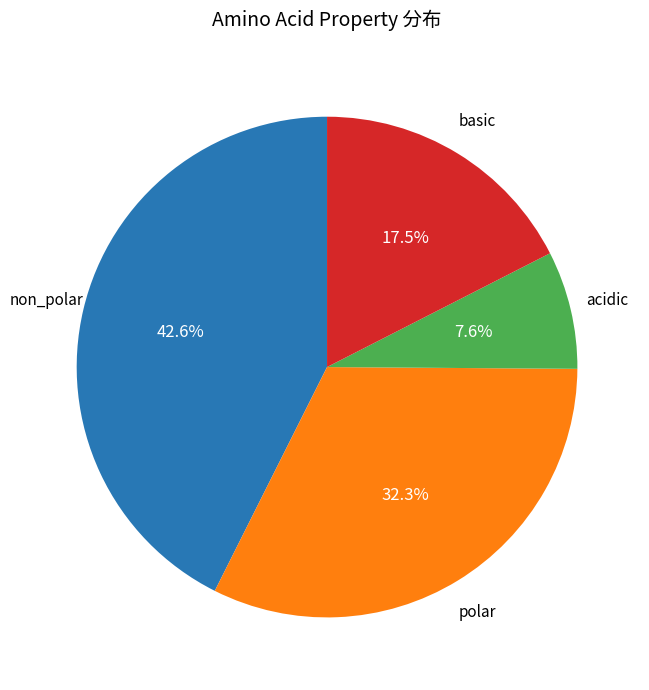

Is there any slice that represents more than half of the pie?

No